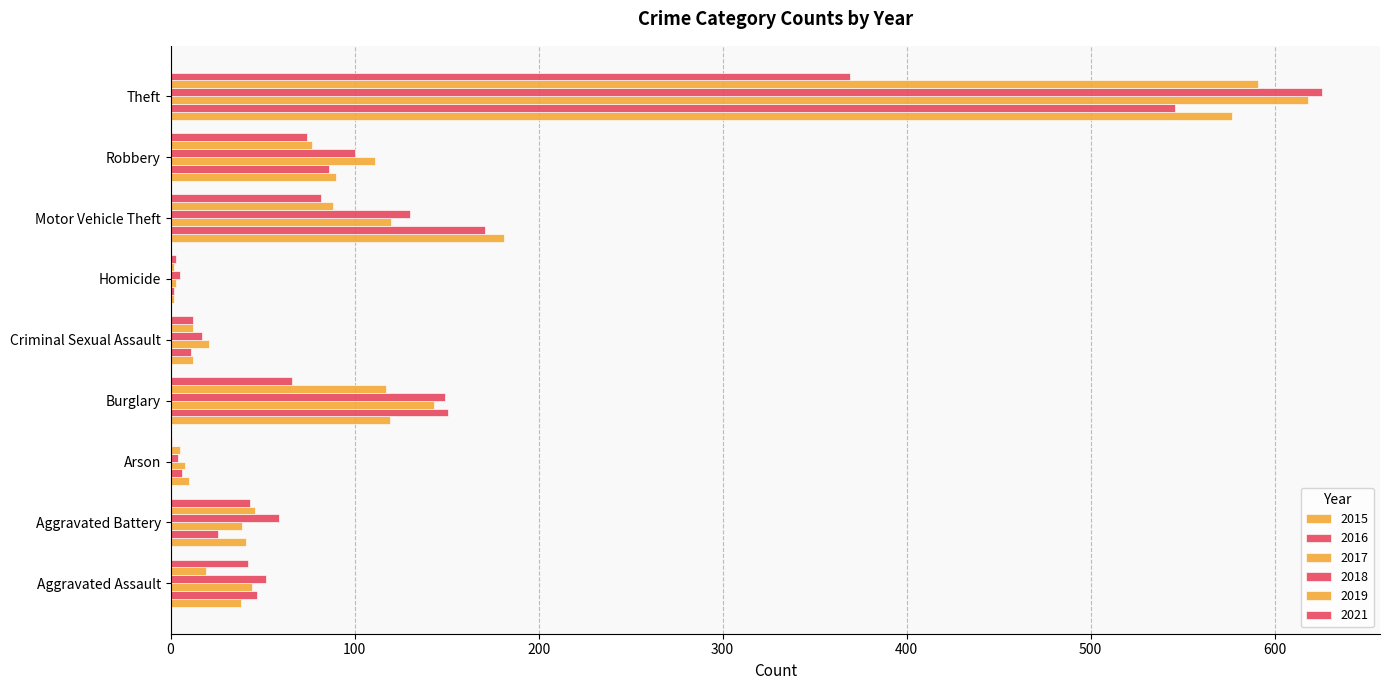

At which category is the sum across all series the highest?

Theft